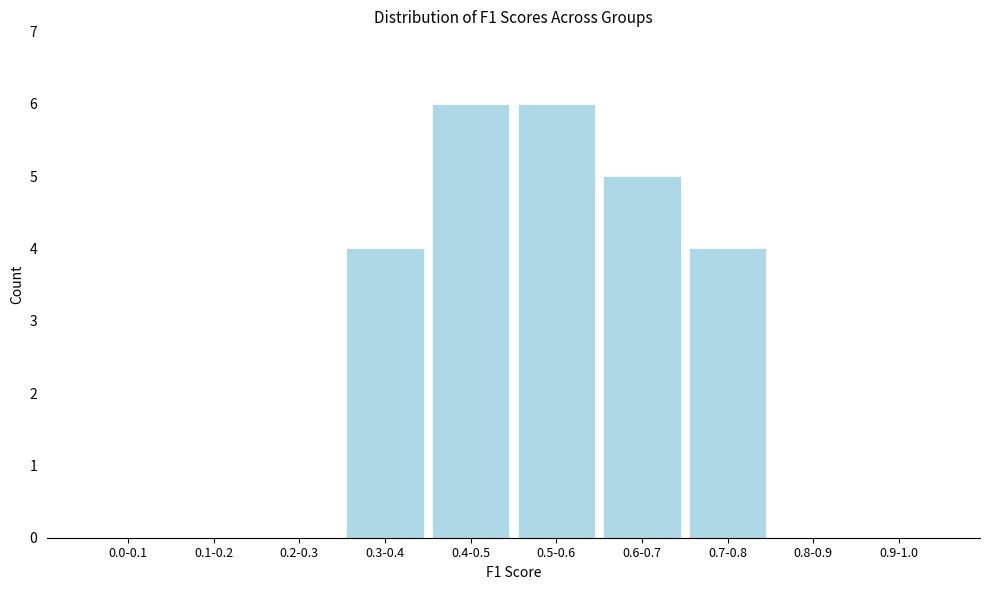

What is the change in value from 0.2-0.3 to 0.4-0.5?

+6